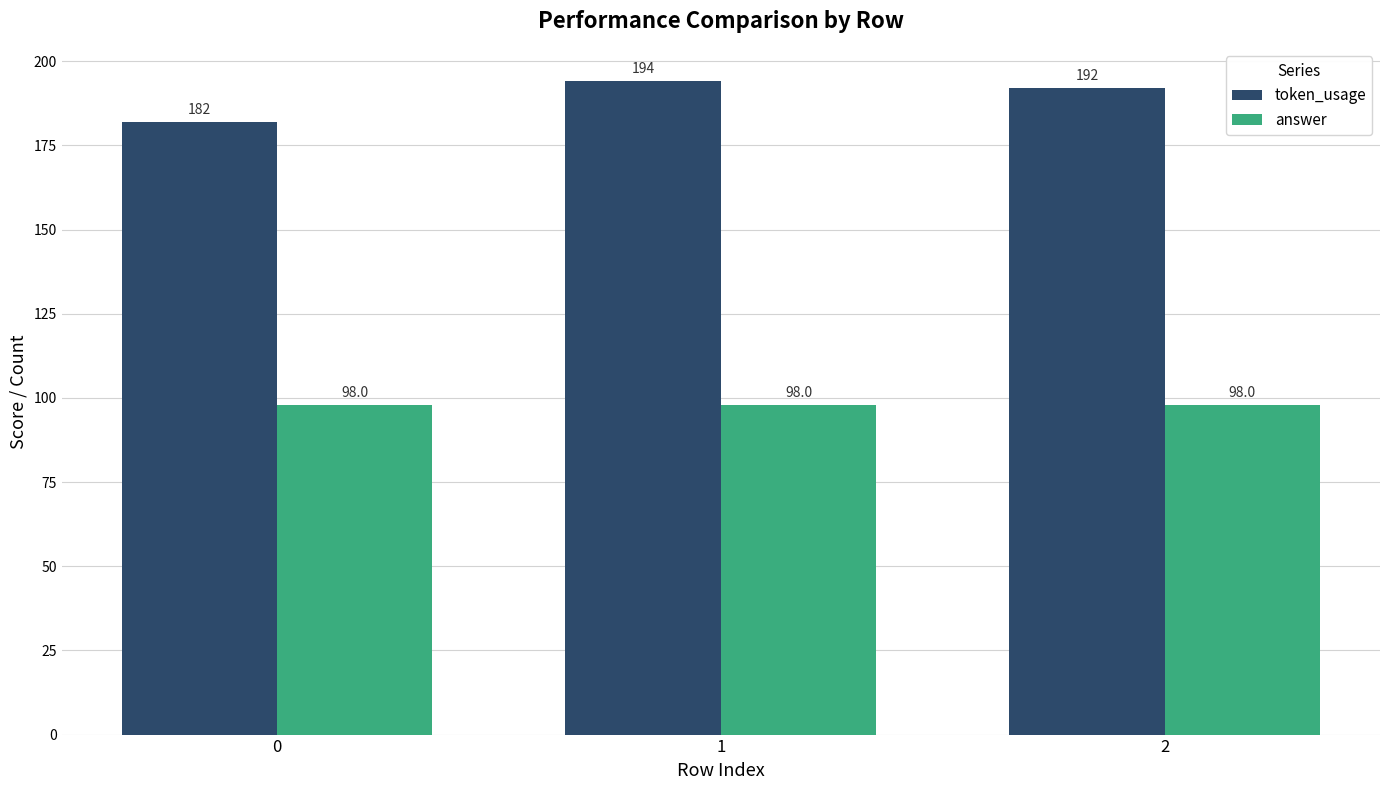

Where is token_usage nearest to the value 188?

2